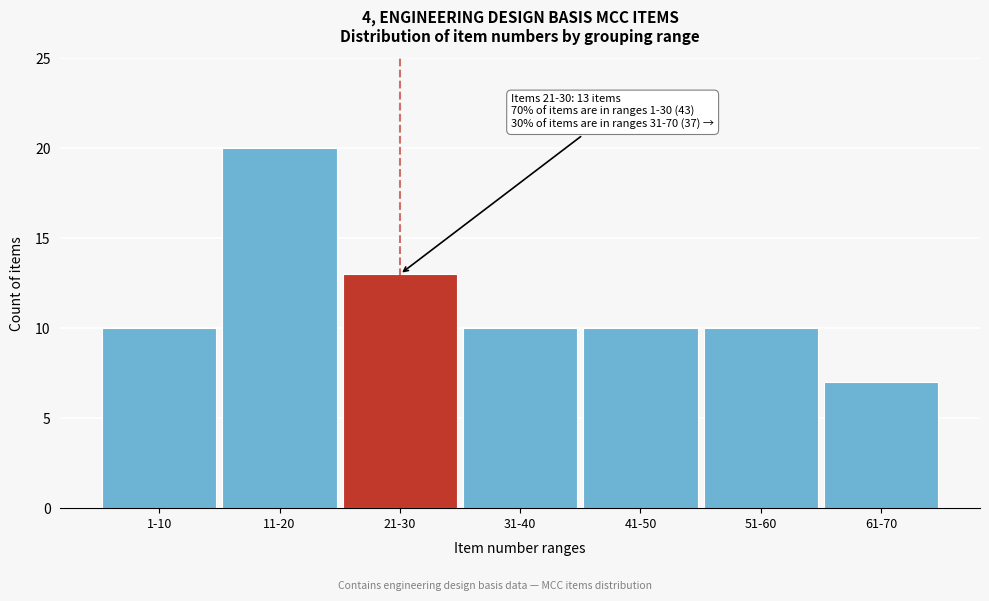

Reading right to left, list all the values displayed in this chart.

7	10	10	10	13	20	10